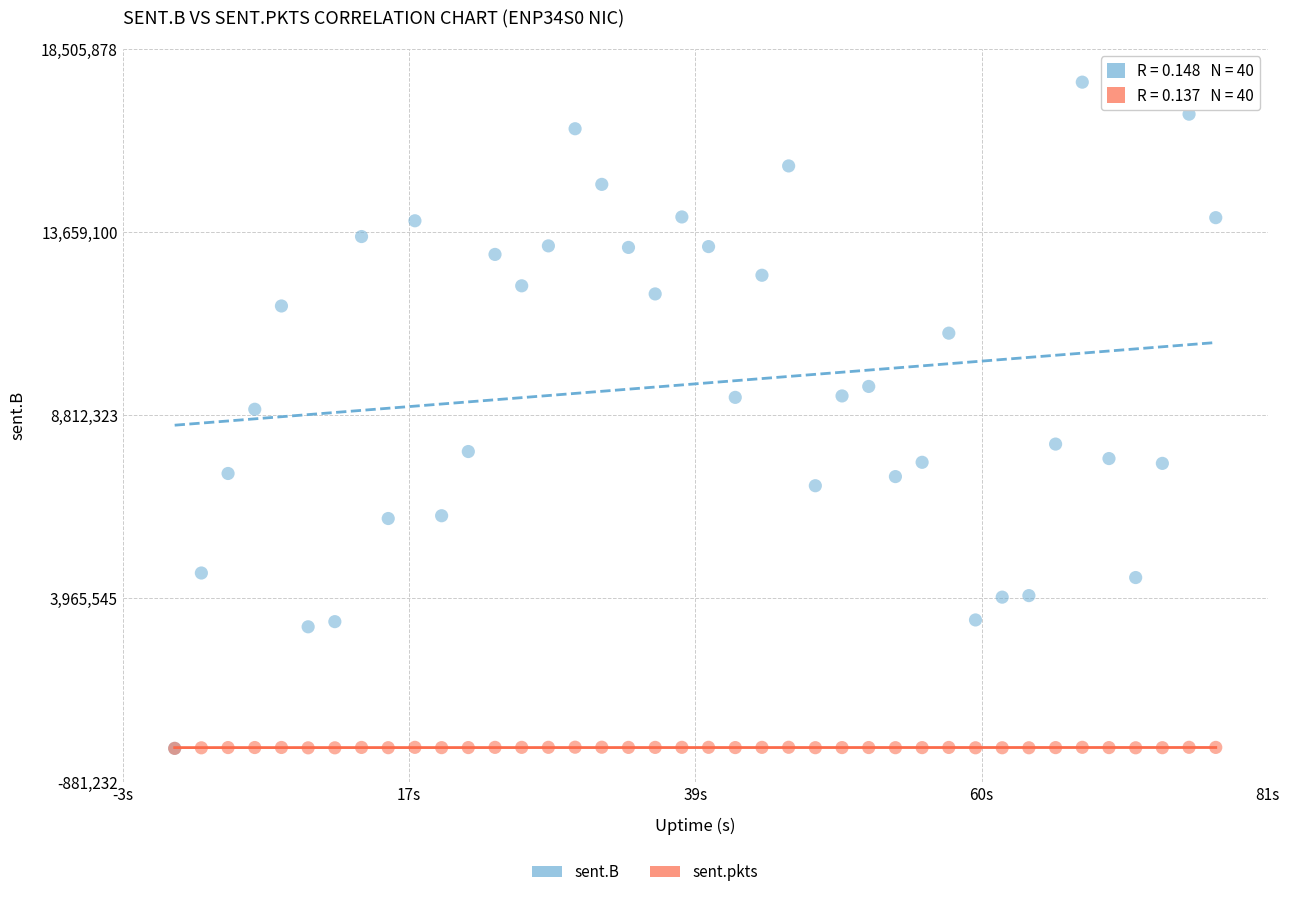

Which series has the largest Y range (max minus min)?

sent.B